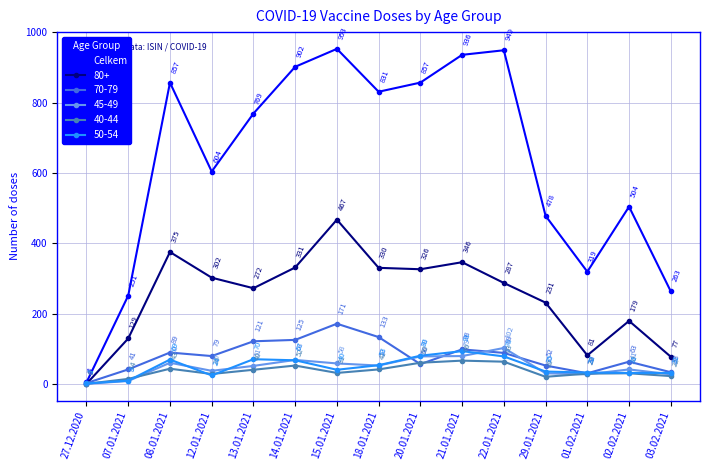

Reading left to right, list all the values displayed in this chart.

Celkem: 4	251	857	604	769	902	953	831	857	936	949	478	319	504	263
80+: 0	129	375	302	272	331	467	330	326	346	287	231	81	179	77
70-79: 2	41	89	79	121	125	171	133	56	98	88	52	30	63	33
45-49: 0	8	60	37	51	68	58	52	78	79	102	30	27	41	27
40-44: 0	14	43	28	40	52	31	41	60	66	63	20	29	30	22
50-54: 1	9	69	24	70	67	40	53	80	93	78	35	32	31	31